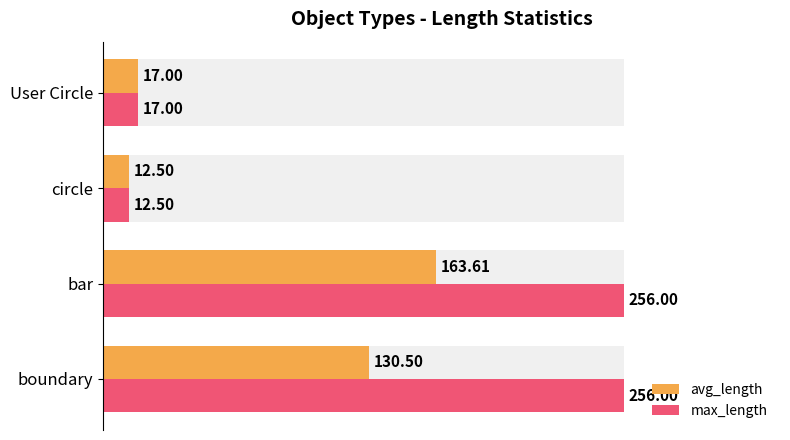

Reading left to right, extract all data points from this chart.

avg_length: 130.5	163.6	12.5	17.0
max_length: 256.0	256.0	12.5	17.0